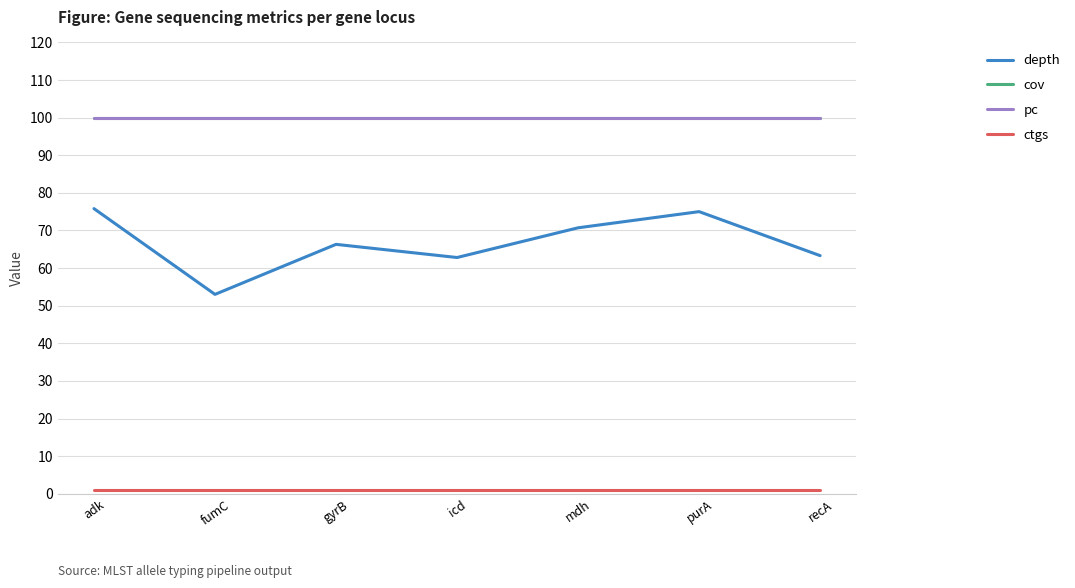

What position from the right is purA?

2